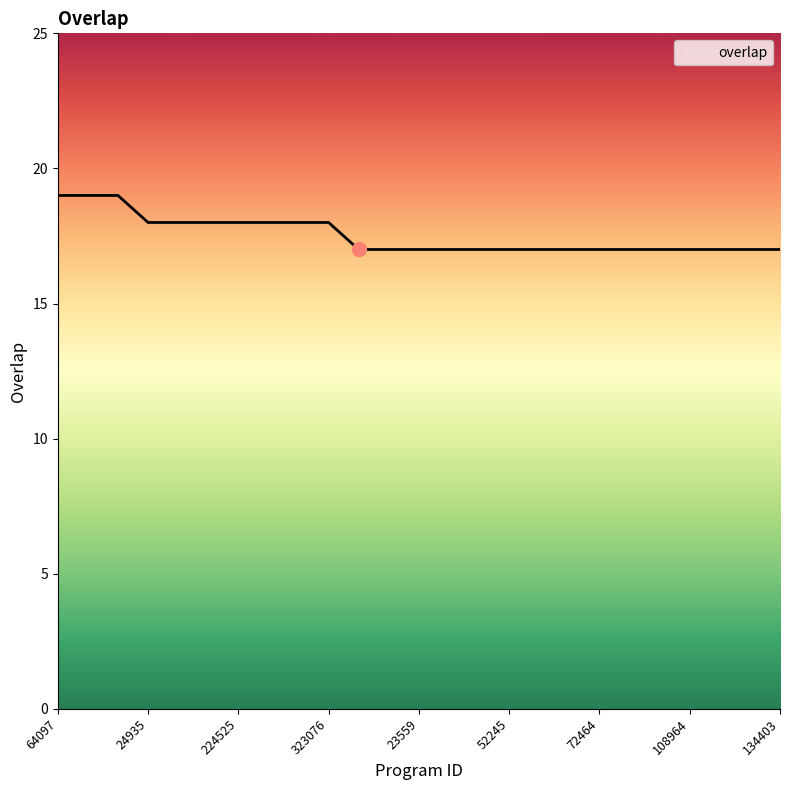

What is the maximum value shown in the chart?

19